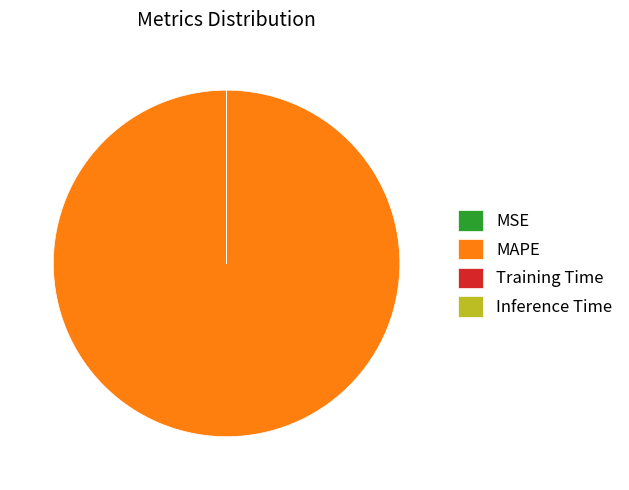

The MAPE slice represents 86% of the pie. True or false?

False